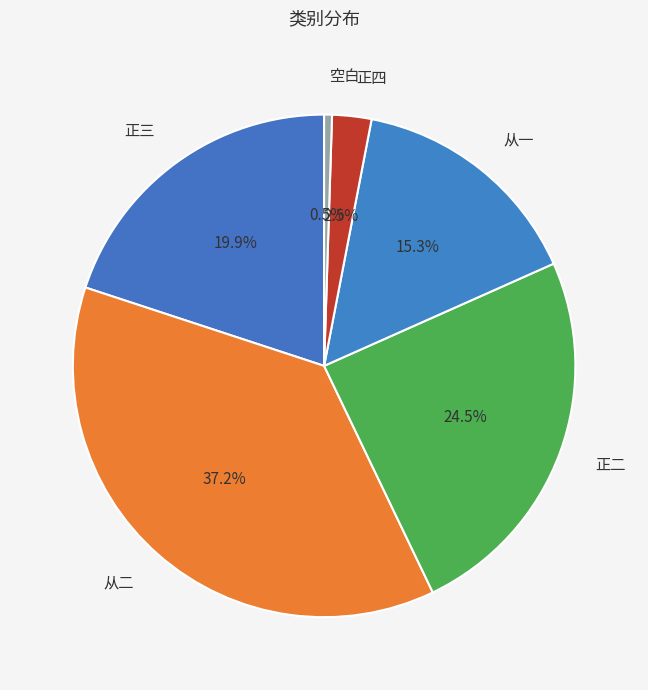

To the nearest percent, what is the difference between the largest and smallest slice percentages?

37%